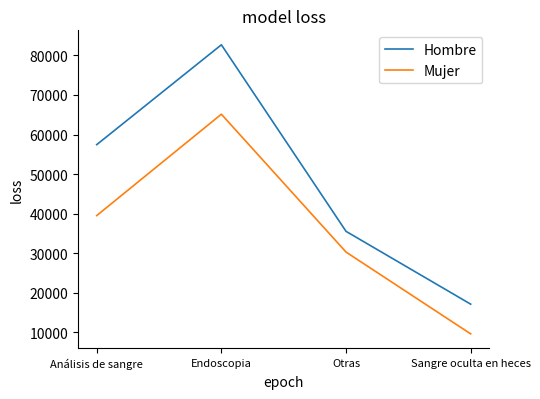

At how many categories does at least one series exceed 64751?

1